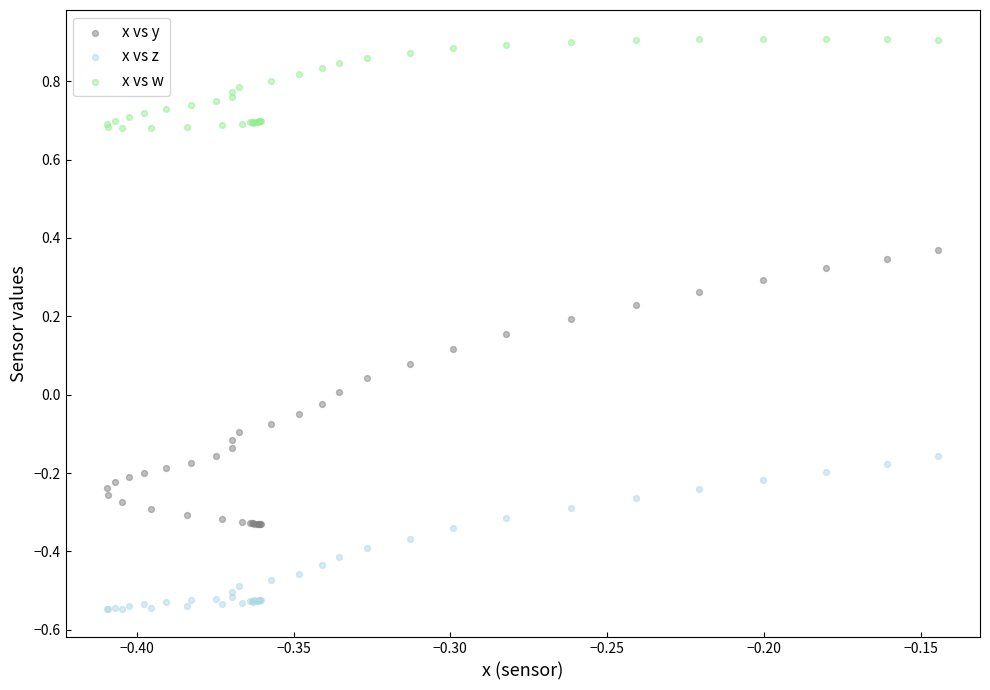

Which series reaches the maximum Y coordinate?

x vs w